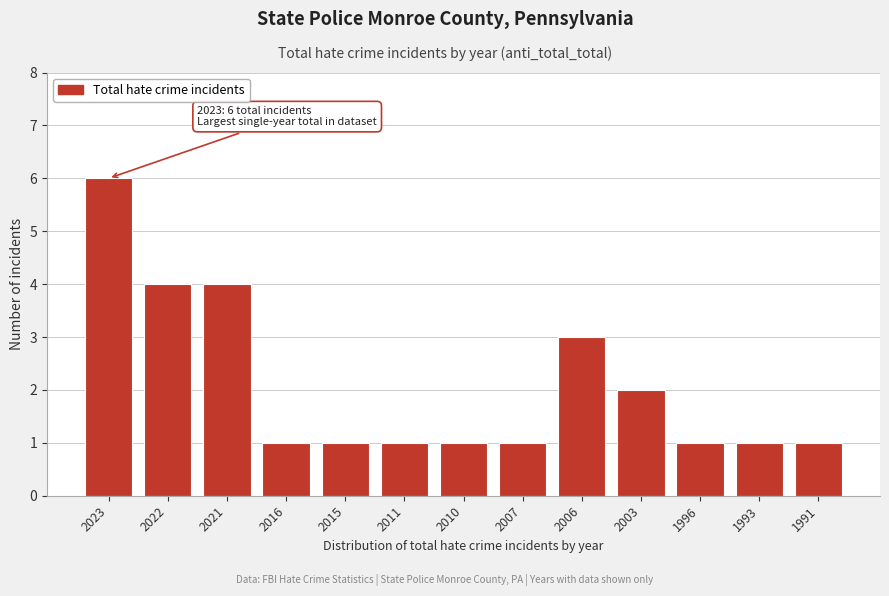

Reading left to right, what are all the values shown in this chart?

2023=6	2022=4	2021=4	2016=1	2015=1	2011=1	2010=1	2007=1	2006=3	2003=2	1996=1	1993=1	1991=1